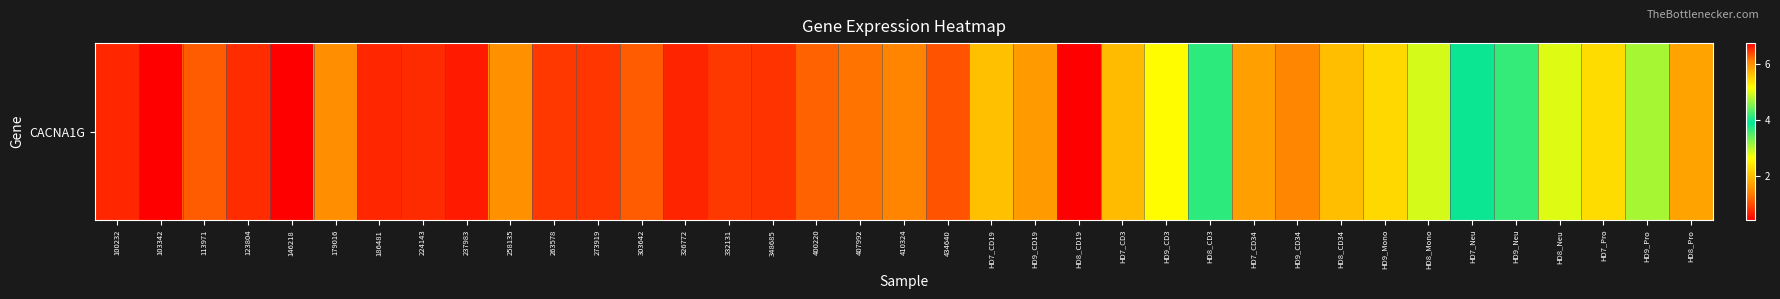

Reading left to right, what are all the values shown in this chart?

100232=0.7	103342=0.4	113971=1.1	123804=0.8	146218=0.5	179016=1.5	186481=0.7	224143=0.8	237983=0.6	258135=1.6	263578=0.9	273919=0.8	303642=1.1	326772=0.7	332131=0.9	348685=0.8	400220=1.2	407992=1.3	410324=1.4	434640=1.1	HD7_CD19=2.0	HD9_CD19=1.7	HD8_CD19=6.7	HD7_CD3=2.0	HD9_CD3=2.6	HD8_CD3=3.7	HD7_CD34=1.7	HD9_CD34=1.5	HD8_CD34=2.0	HD9_Mono=2.3	HD8_Mono=2.9	HD7_Neu=3.9	HD9_Neu=3.6	HD8_Neu=5.0	HD7_Pro=2.3	HD9_Pro=3.1	HD8_Pro=5.8